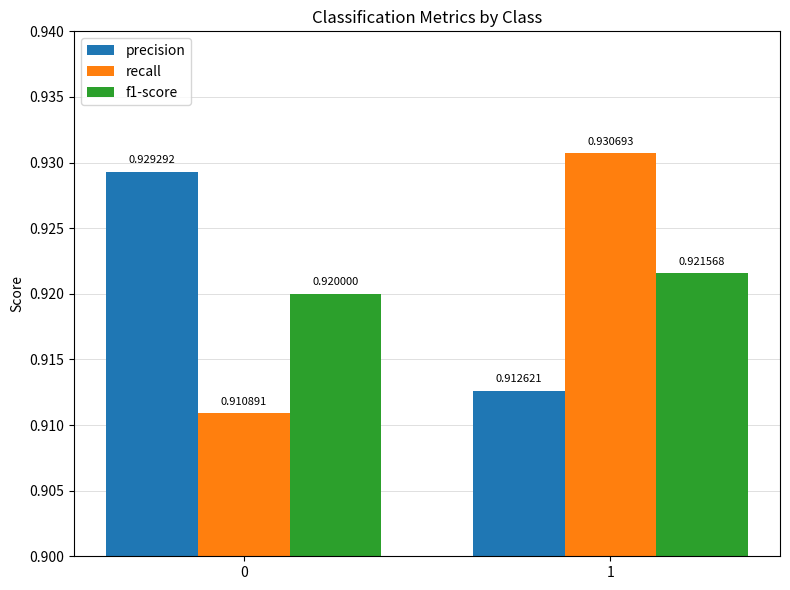

What is the sum of all recall values?

1.8